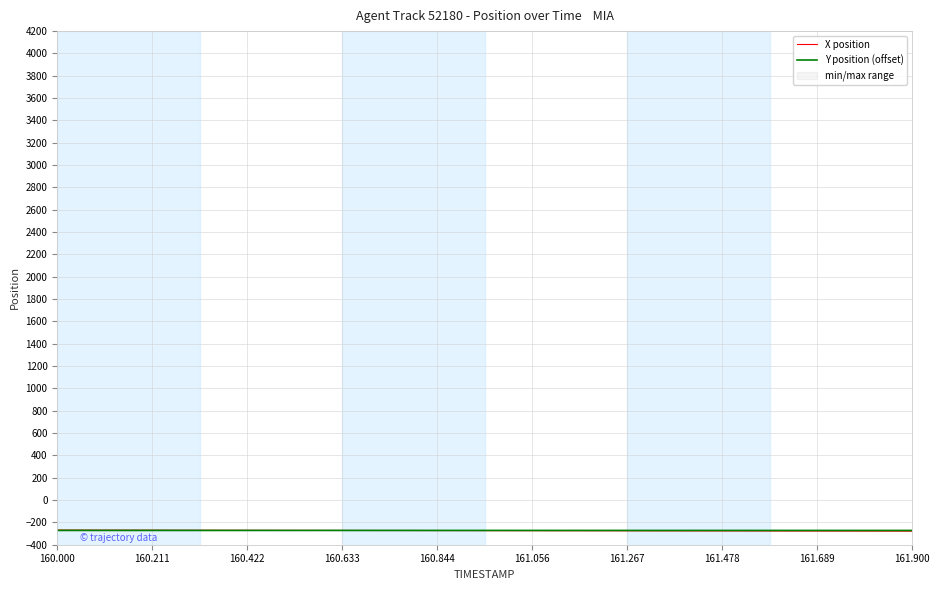

After their last crossing, which series has the higher values: Y position (offset) or X position?

Y position (offset)